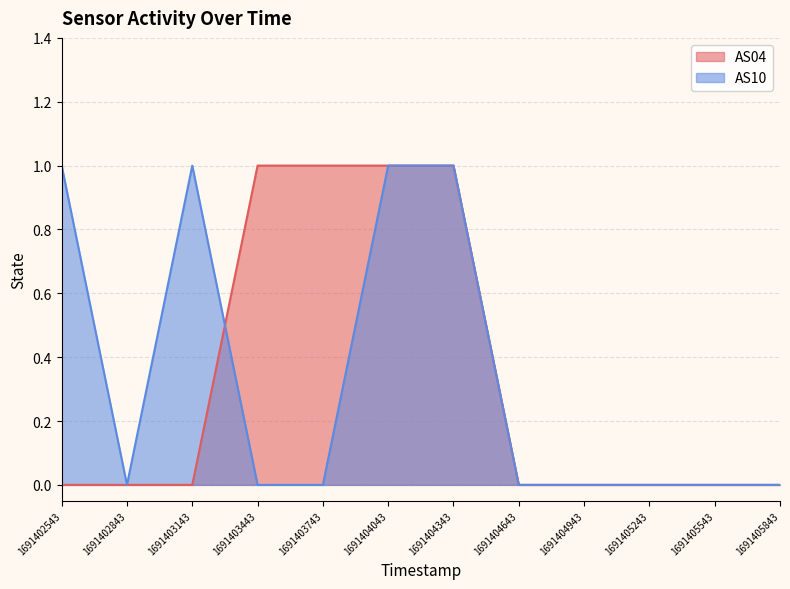

What is the sum of all AS04 values?

4